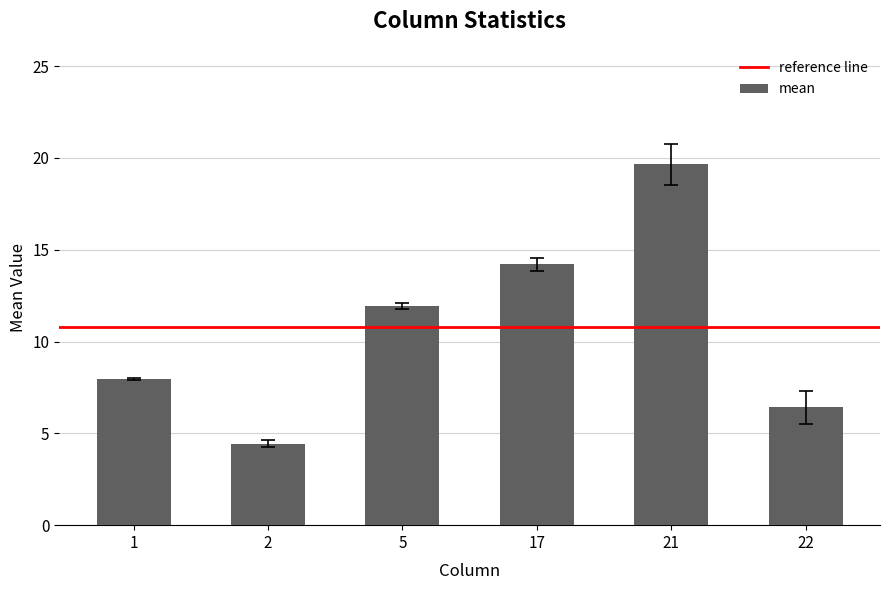

The value at 21 is 27.5. True or false?

False